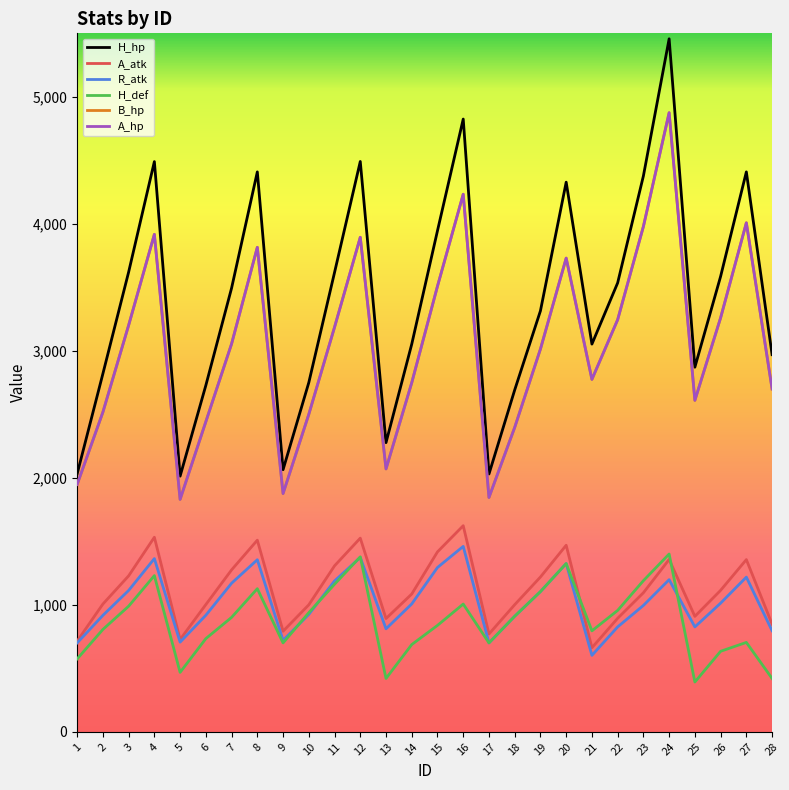

Does the chart have visible grid lines?

No